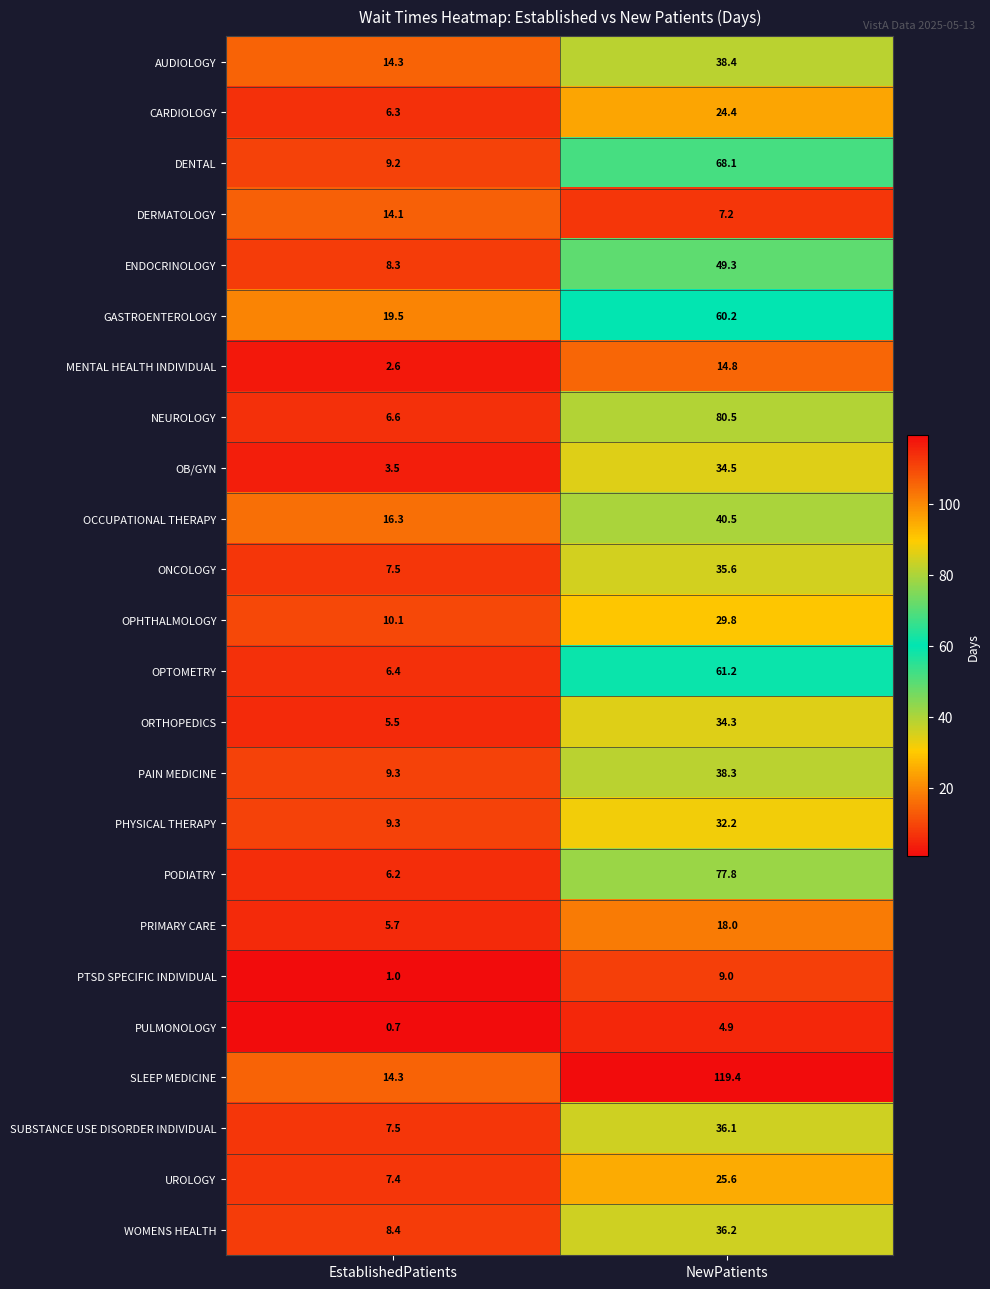

What is the difference between the maximum and minimum values in the OPTOMETRY series?

54.8